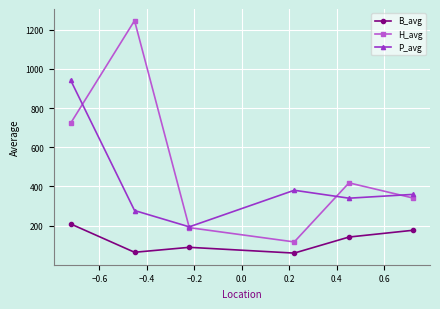

What is the value of the H_avg point at the 5th from the left?

418.4